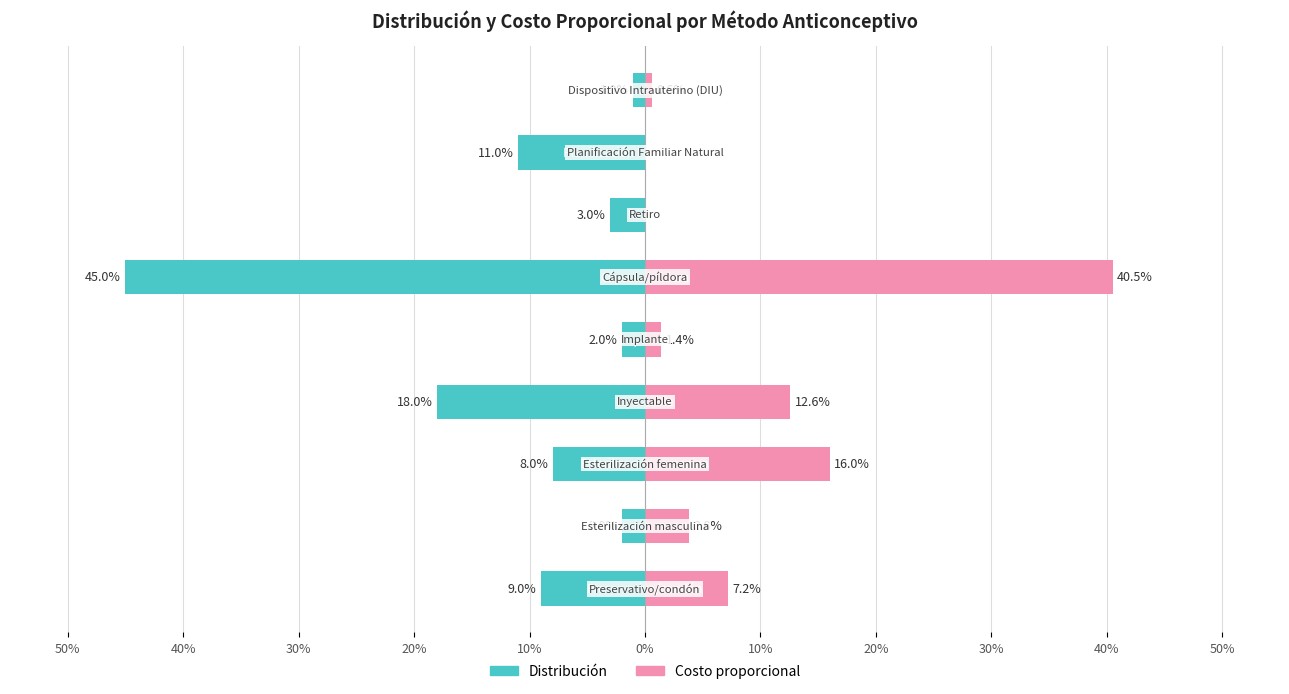

How many bars are there in each group?

2